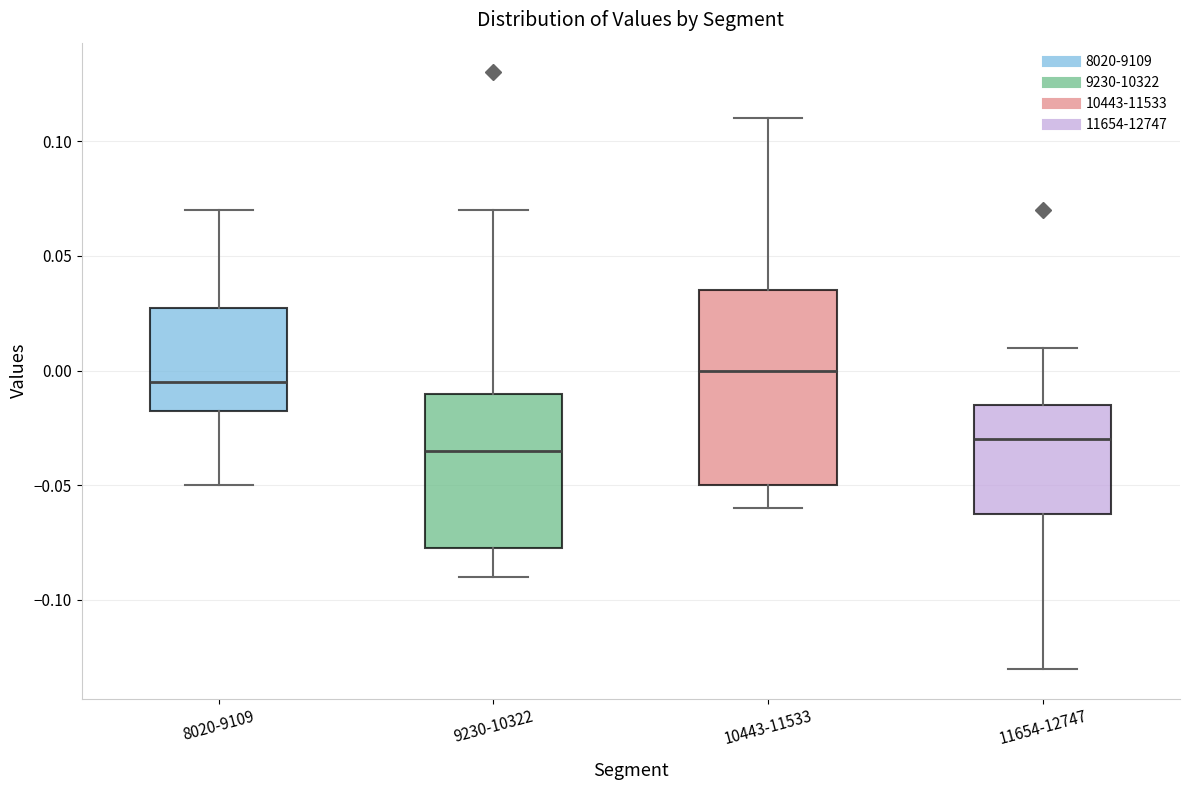

Where is the lower edge of the box for 11654-12747 on the y-axis? The values are not printed on the chart, so give them approximately, as read against the axis.

-0.060